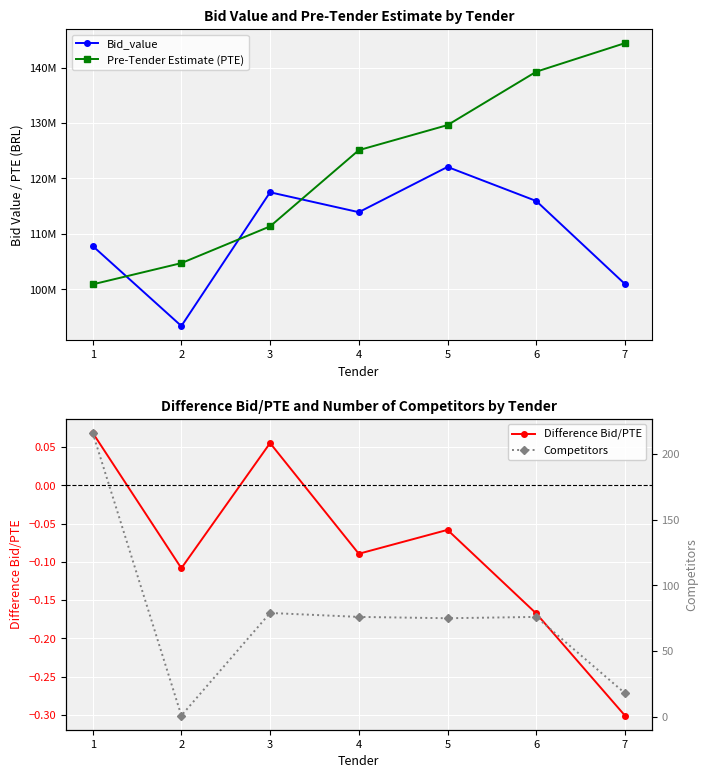

Rank the series by their maximum value, from lowest to highest.

Difference Bid/PTE, Competitors, Bid_value, Pre-Tender Estimate (PTE)